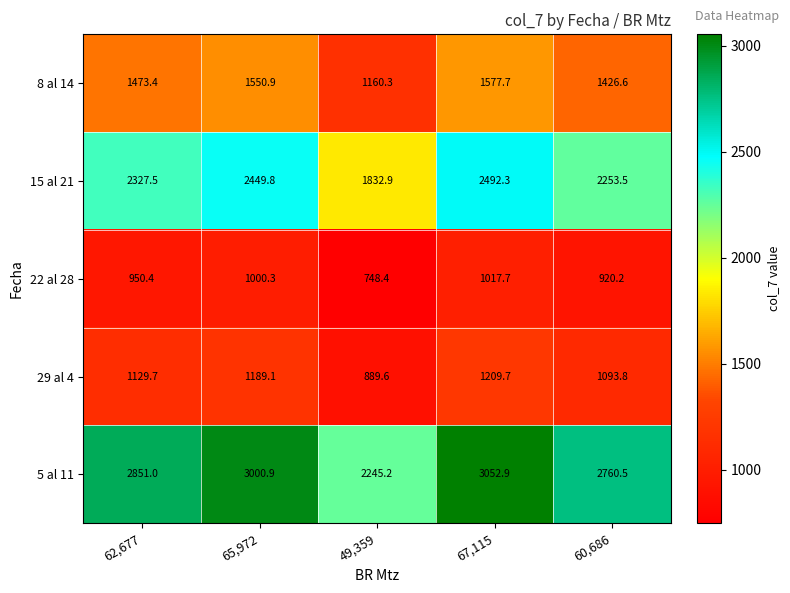

What is the total value across all series at 62,677?

8732.0